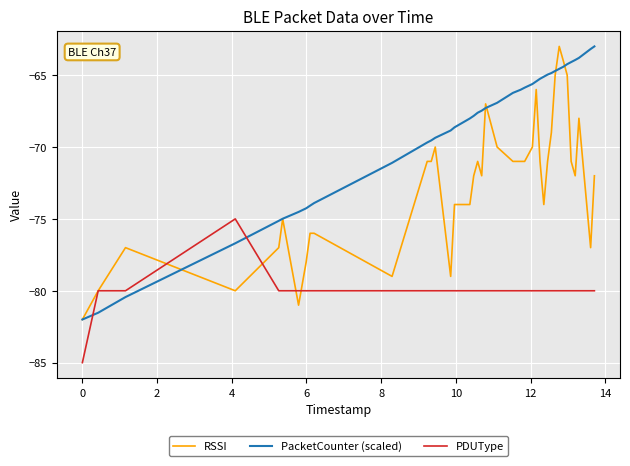

Reading left to right, list all the values displayed in this chart.

RSSI: -82.0	-80.0	-77.0	-80.0	-77.0	-75.0	-81.0	-78.0	-76.0	-76.0	-79.0	-71.0	-71.0	-70.0	-79.0	-74.0	-74.0	-72.0	-71.0	-72.0	-67.0	-70.0	-71.0	-71.0	-71.0	-70.0	-66.0	-71.0	-74.0	-71.0	-69.0	-65.0	-63.0	-64.0	-65.0	-71.0	-72.0	-68.0	-77.0	-72.0
PacketCounter (scaled): -82.0	-81.5	-80.4	-76.7	-75.1	-75.0	-74.5	-74.3	-74.1	-73.9	-71.1	-69.7	-69.5	-69.4	-68.8	-68.6	-68.0	-67.8	-67.6	-67.5	-67.3	-66.9	-66.2	-66.0	-65.9	-65.6	-65.4	-65.3	-65.1	-65.0	-64.9	-64.7	-64.6	-64.4	-64.2	-64.1	-63.9	-63.8	-63.2	-63.0
PDUType: -85.0	-80.0	-80.0	-75.0	-80.0	-80.0	-80.0	-80.0	-80.0	-80.0	-80.0	-80.0	-80.0	-80.0	-80.0	-80.0	-80.0	-80.0	-80.0	-80.0	-80.0	-80.0	-80.0	-80.0	-80.0	-80.0	-80.0	-80.0	-80.0	-80.0	-80.0	-80.0	-80.0	-80.0	-80.0	-80.0	-80.0	-80.0	-80.0	-80.0